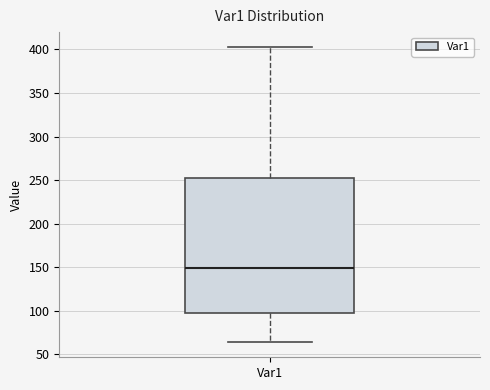

Where does the median line of the box for Var1 sit on the y-axis? The values are not printed on the chart, so give them approximately, as read against the axis.

150